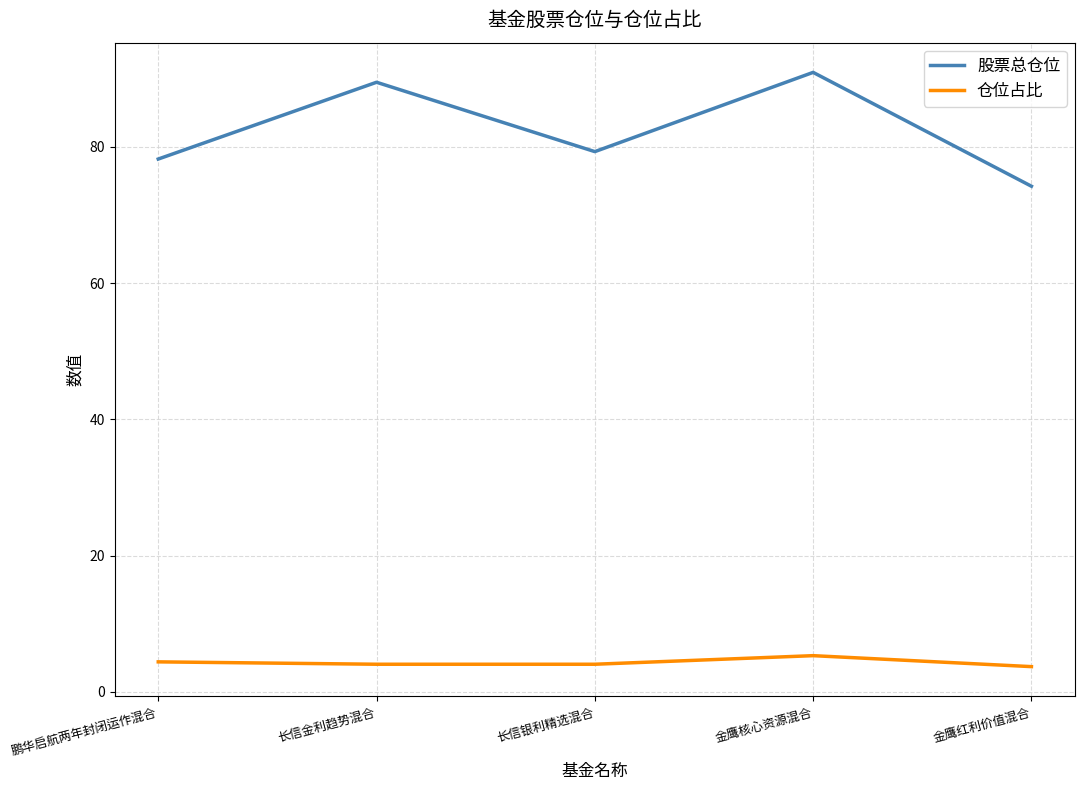

Rank the series at 鹏华启航两年封闭运作混合 from lowest to highest value.

仓位占比, 股票总仓位